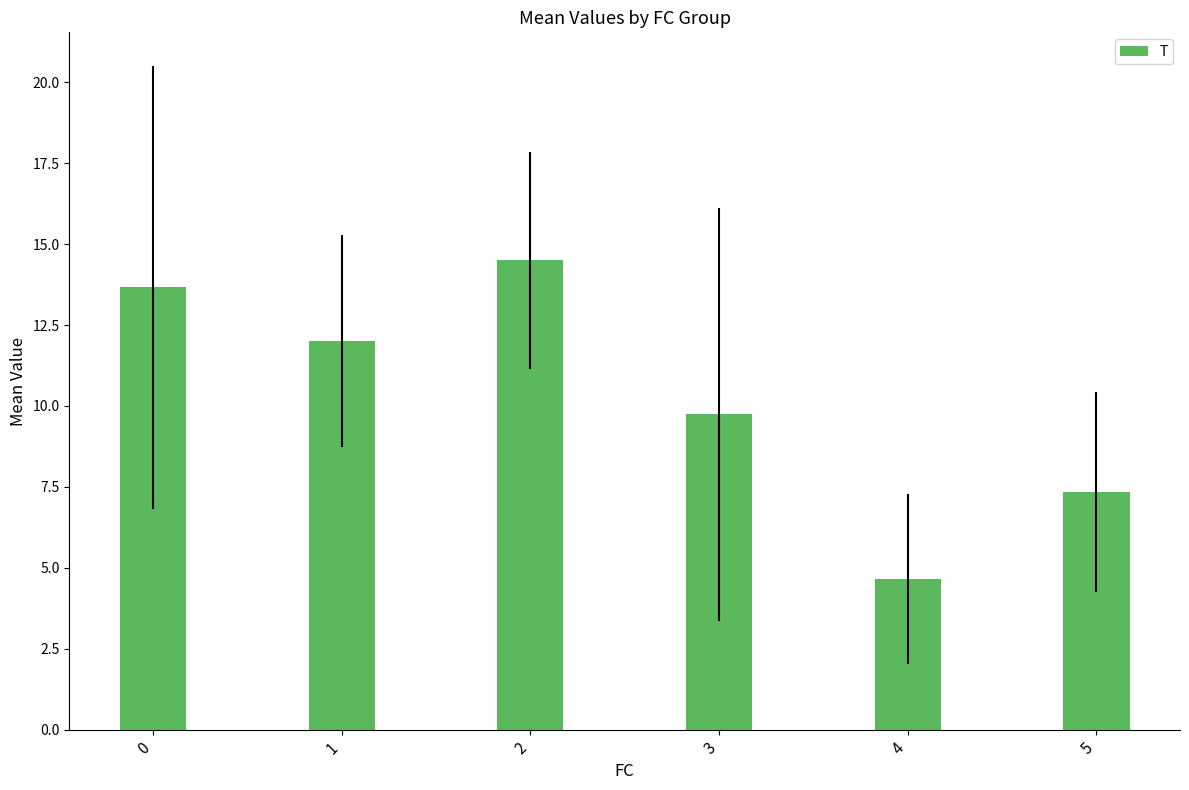

What is the difference between the values at 2 and 5?

7.2